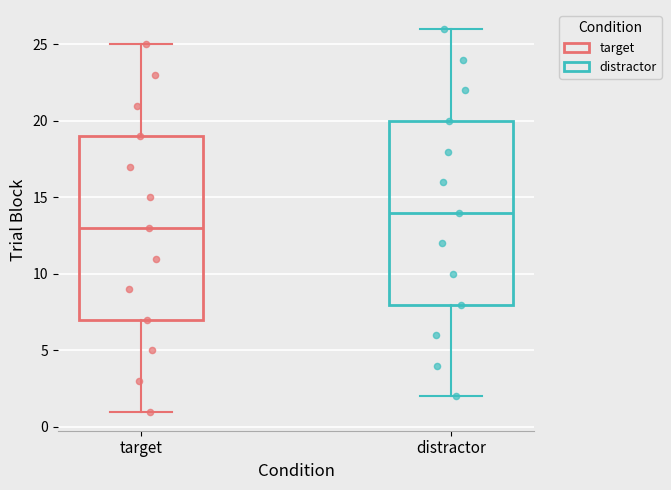

Reading left to right, transcribe this box plot: for each box, give where its median line is, the range the box spans, and where its two whiskers end, as read against the y-axis. The values are not printed on the chart, so give them approximately, as read against the axis.

target: median 13, box 7 to 19, whiskers 1 to 25
distractor: median 14, box 8 to 20, whiskers 2 to 26